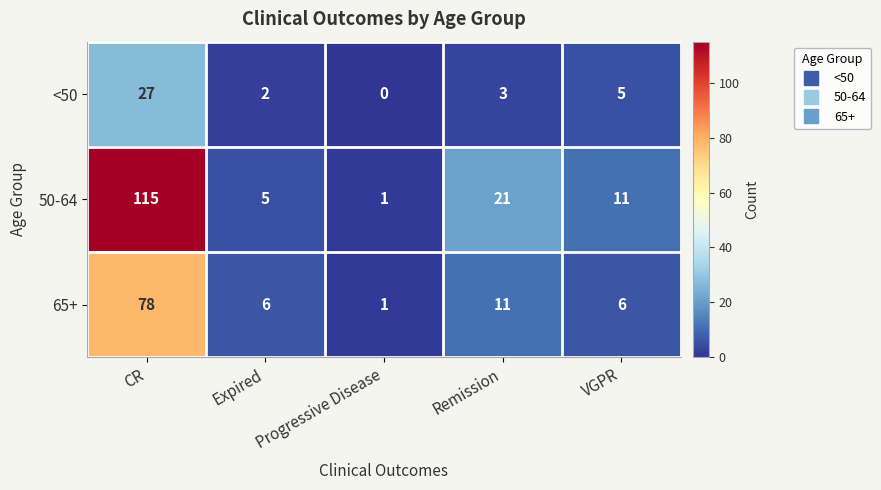

Between Progressive Disease and Remission, which series saw the biggest shift?

50-64